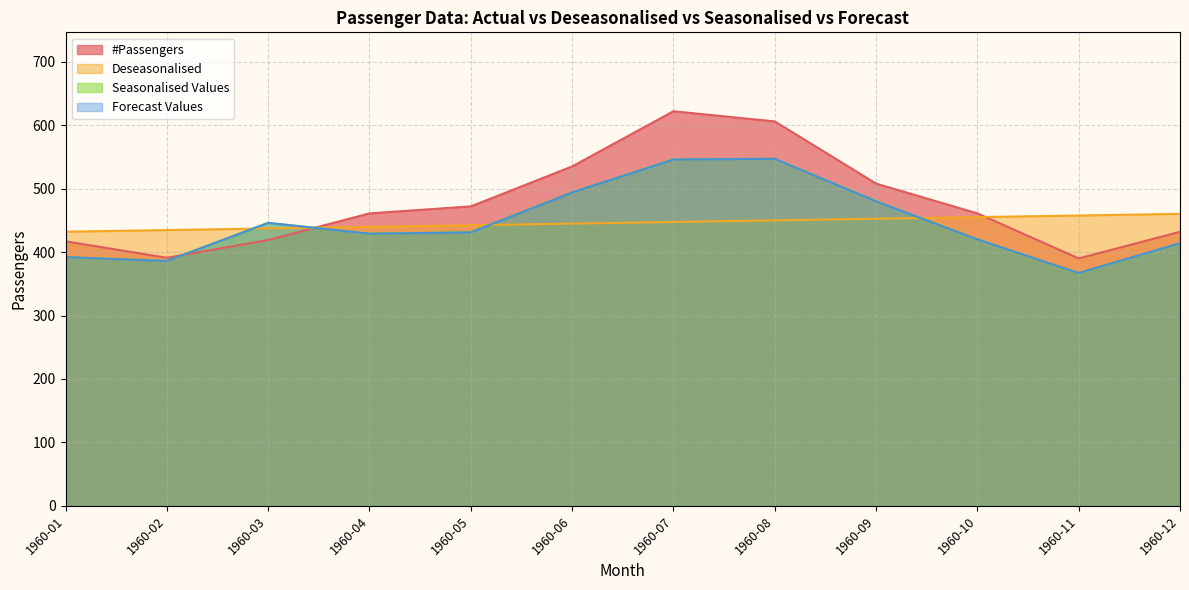

What is the minimum value for #Passengers?

390.0